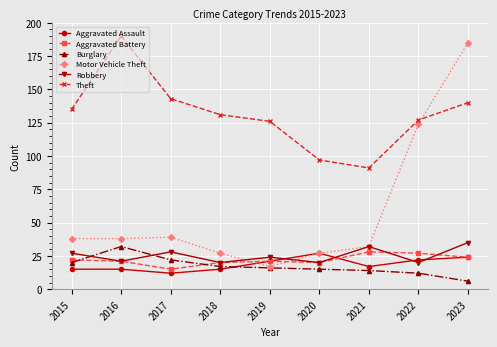

What is the lowest value of the Motor Vehicle Theft series?

17